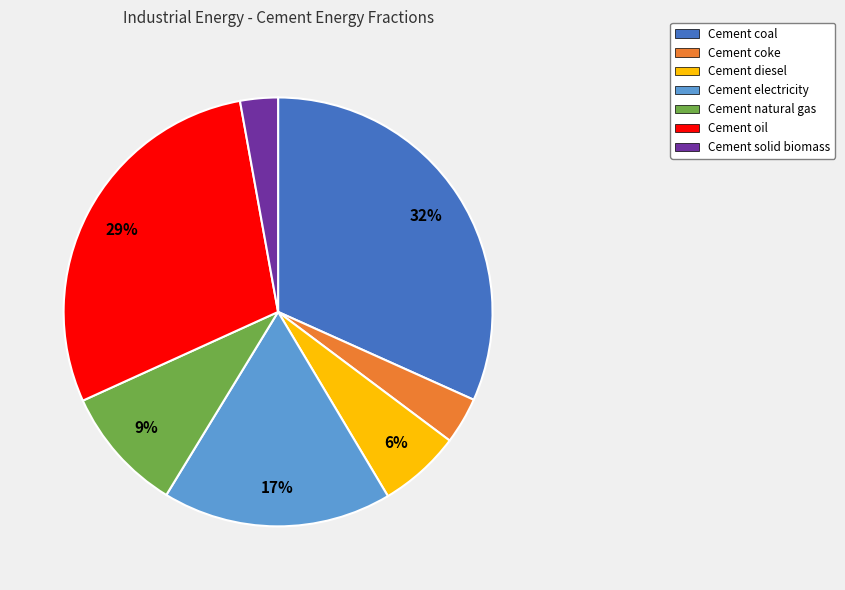

True or false: Cement coal accounts for 32% of the total.

True